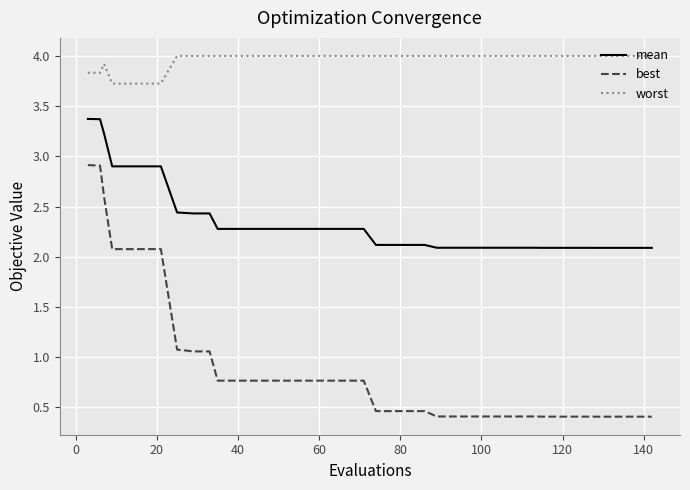

True or false: mean and worst intersect in this chart.

False